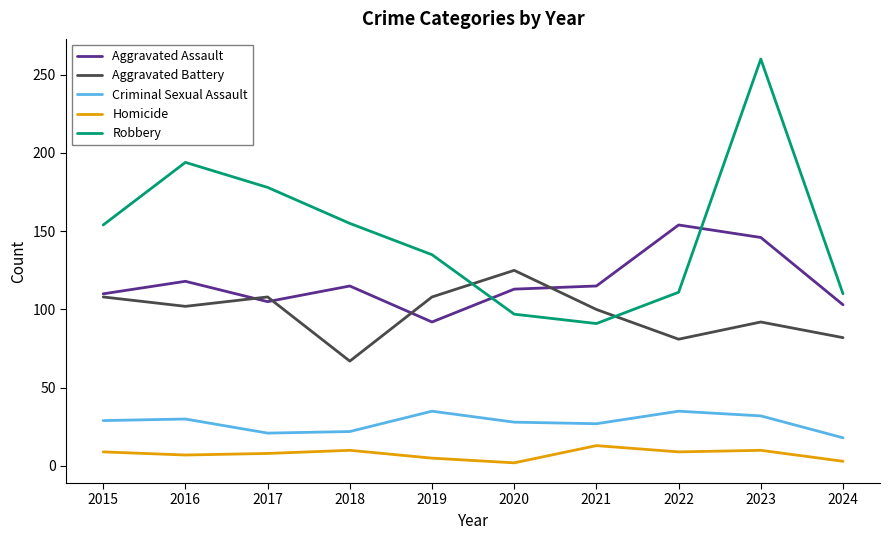

True or false: Criminal Sexual Assault and Homicide intersect in this chart.

False